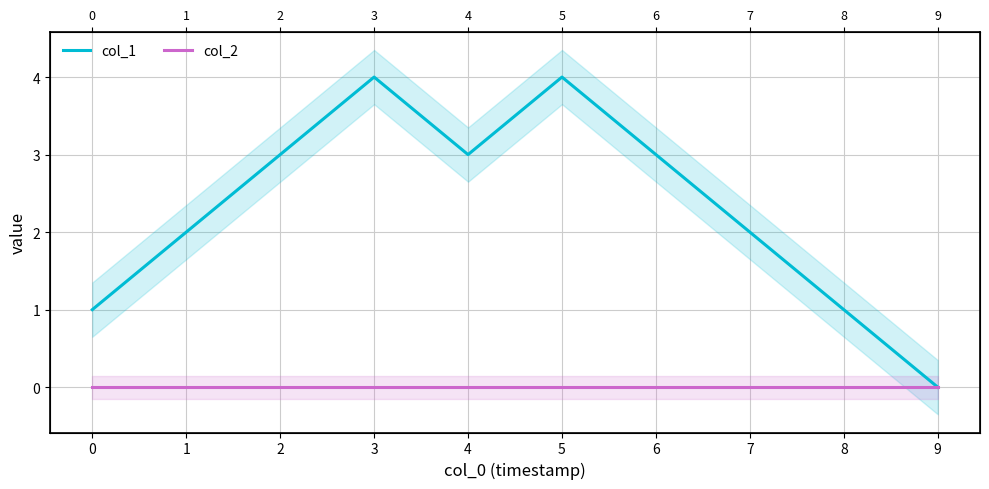

At which category does col_1 reach its first local valley?

4